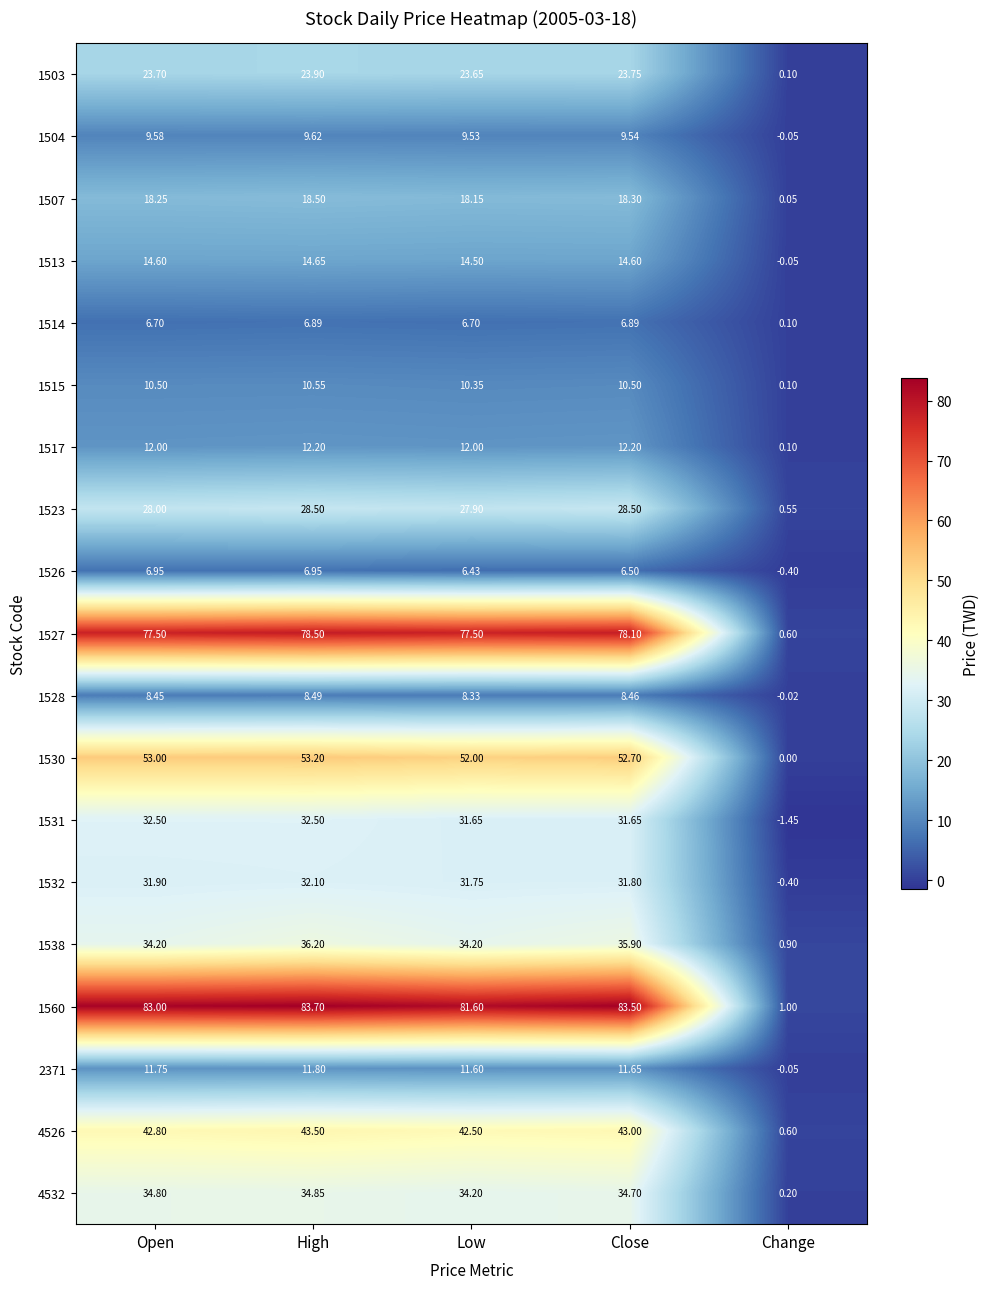

At which label does 1532 reach its peak?

High